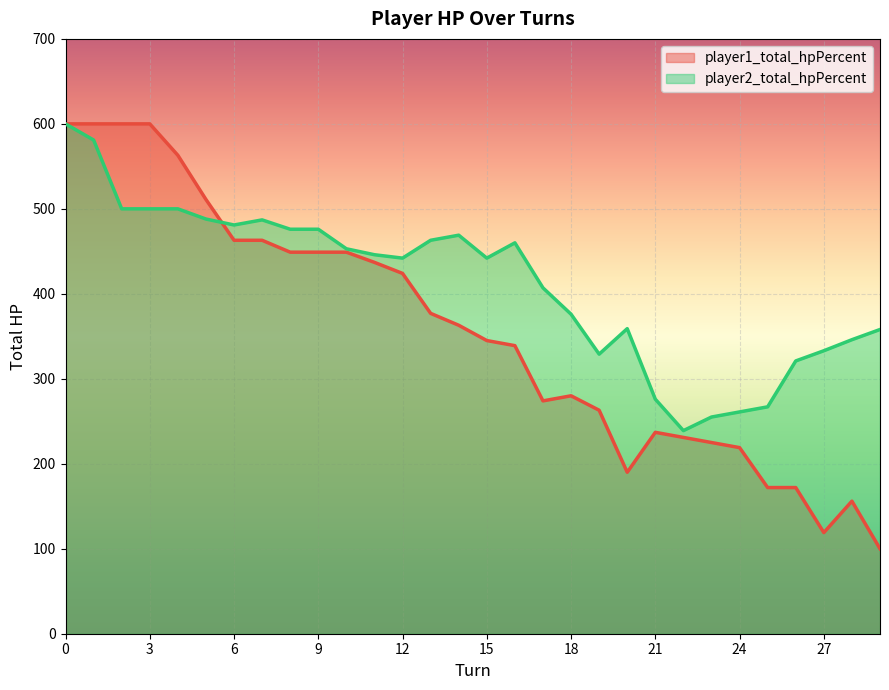

The player2_total_hpPercent series shows 646 at 17. True or false?

False